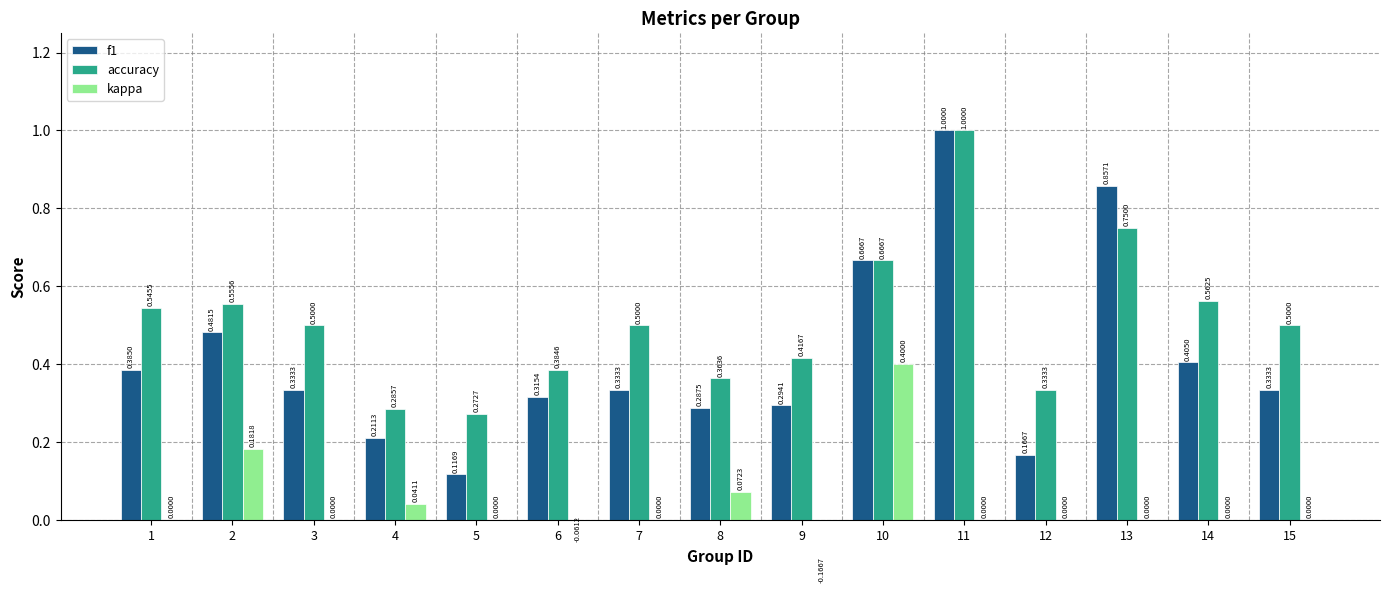

Are the bars grouped side by side (vs. stacked)?

Yes